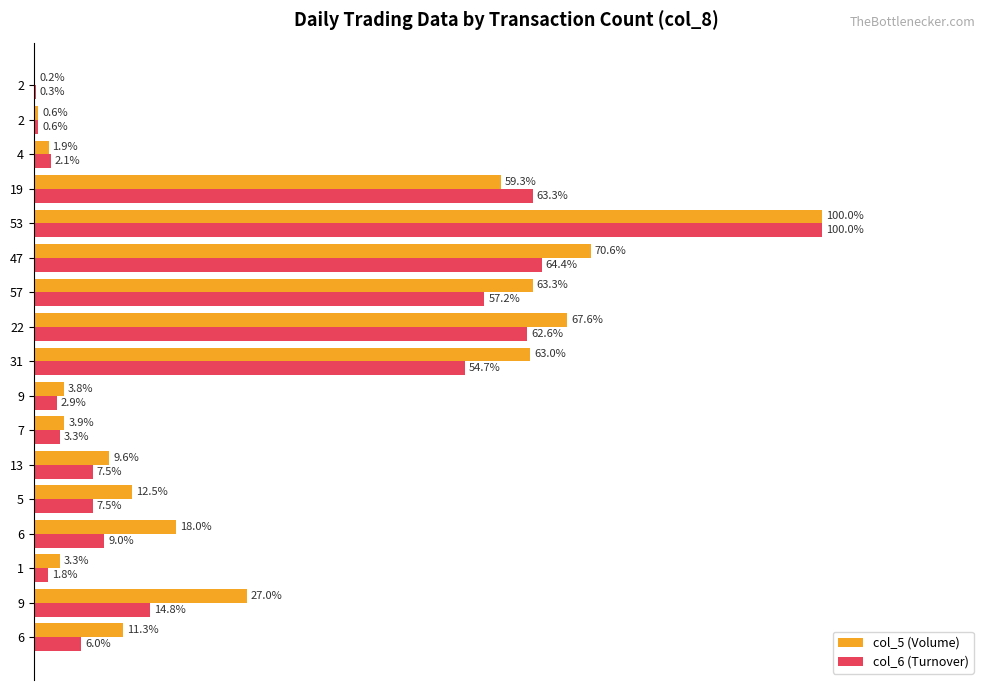

What is the value of the col_6 (Turnover) bar at the 3rd from the left?

1.8